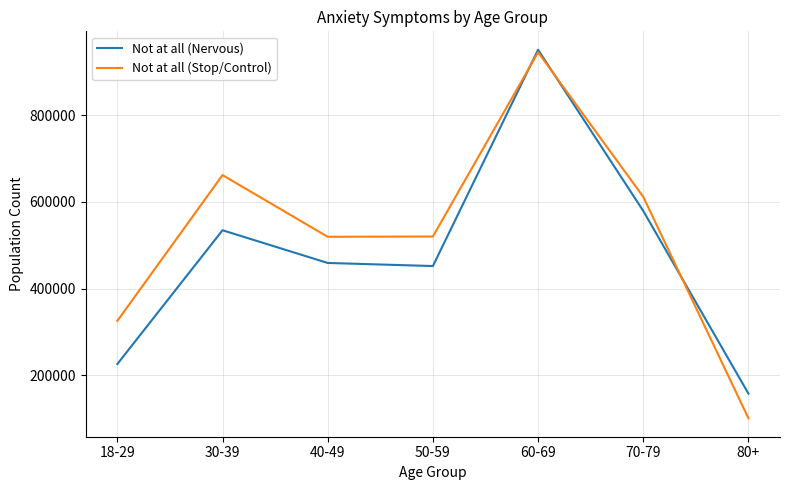

What is the lowest value of the Not at all (Stop/Control) series?

101206